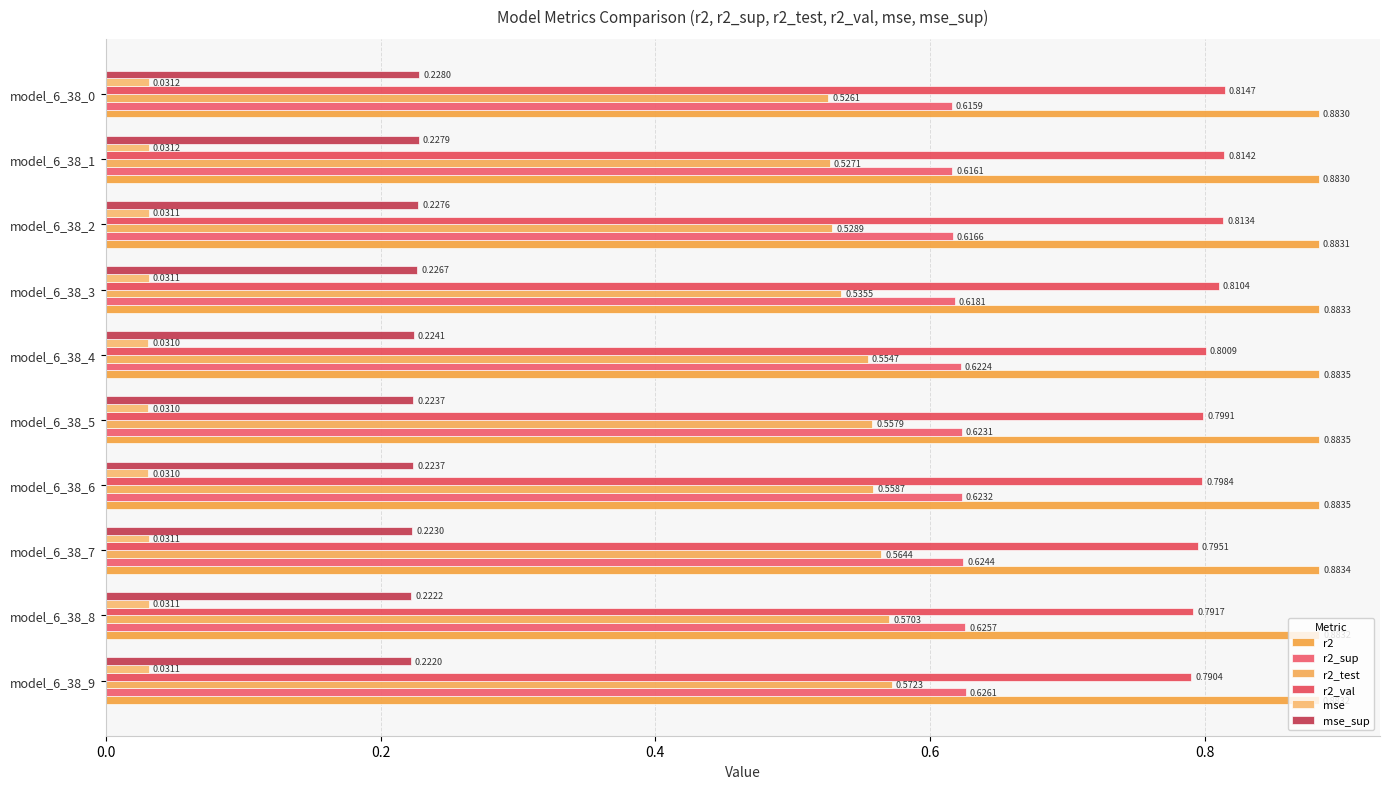

Reading right to left, extract all data points from this chart.

r2: 0.9	0.9	0.9	0.9	0.9	0.9	0.9	0.9	0.9	0.9
r2_sup: 0.6	0.6	0.6	0.6	0.6	0.6	0.6	0.6	0.6	0.6
r2_test: 0.5	0.5	0.5	0.5	0.6	0.6	0.6	0.6	0.6	0.6
r2_val: 0.8	0.8	0.8	0.8	0.8	0.8	0.8	0.8	0.8	0.8
mse: 0.0	0.0	0.0	0.0	0.0	0.0	0.0	0.0	0.0	0.0
mse_sup: 0.2	0.2	0.2	0.2	0.2	0.2	0.2	0.2	0.2	0.2